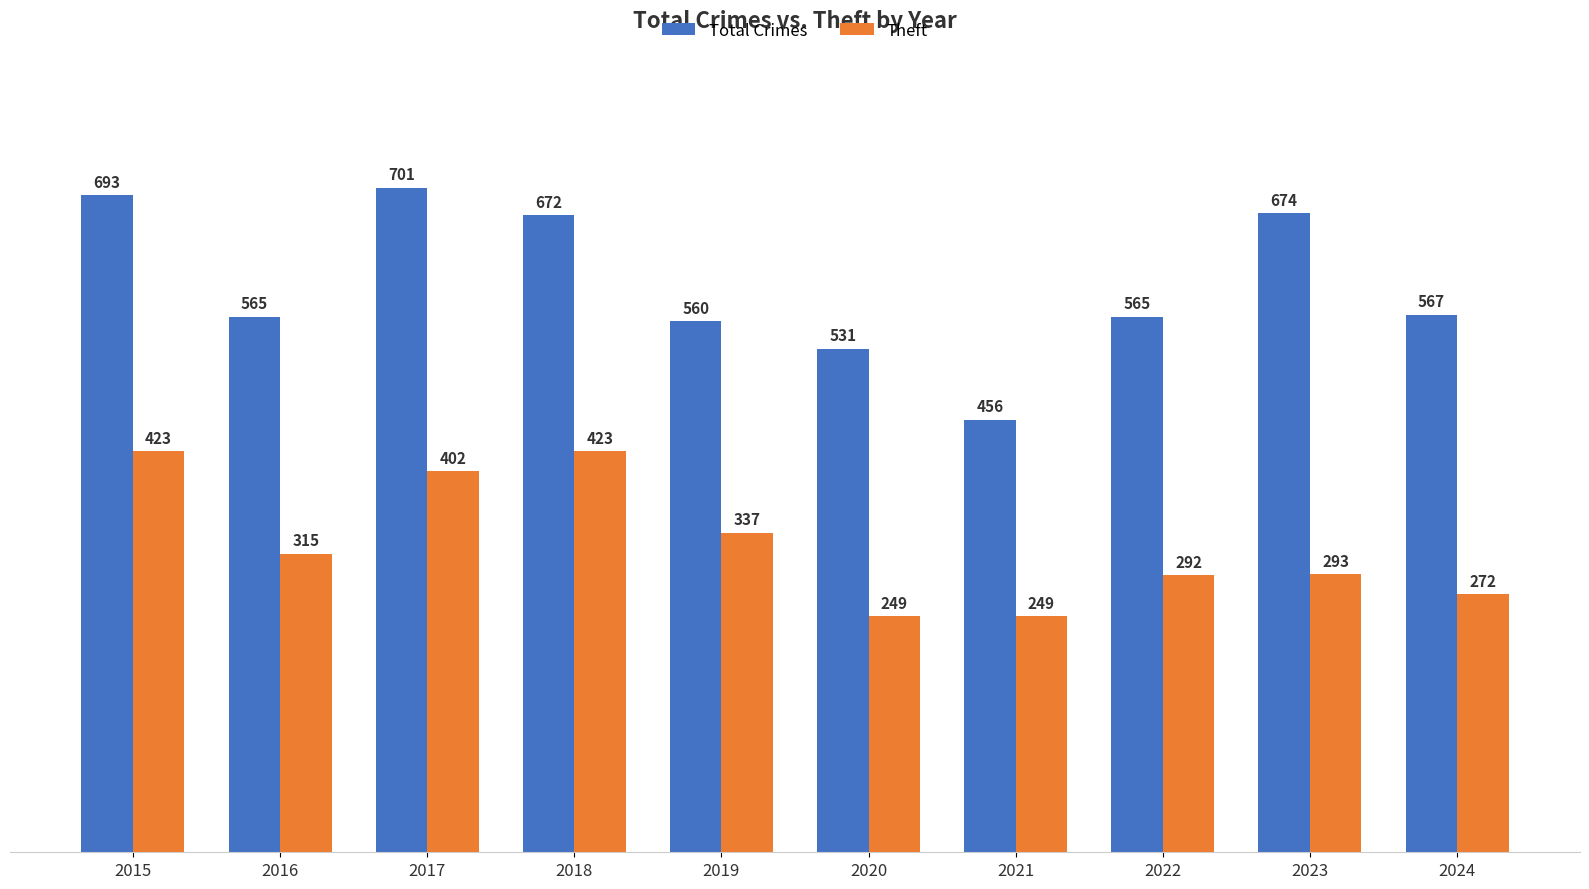

Reading right to left, list all the values displayed in this chart.

Total Crimes: 2024=567	2023=674	2022=565	2021=456	2020=531	2019=560	2018=672	2017=701	2016=565	2015=693
Theft: 2024=272	2023=293	2022=292	2021=249	2020=249	2019=337	2018=423	2017=402	2016=315	2015=423